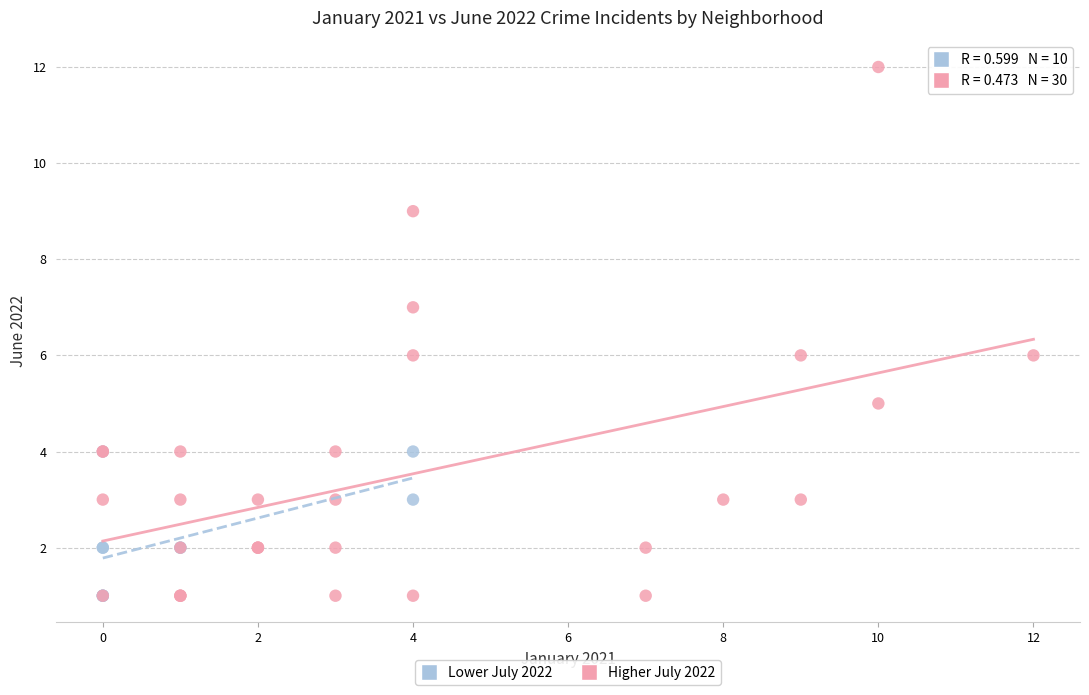

What are all the series names shown in the legend?

Lower July 2022, Higher July 2022